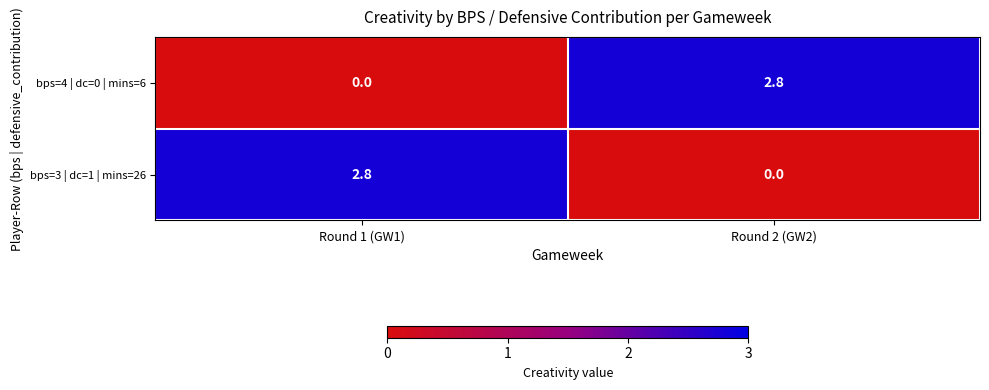

The value of bps=4 | dc=0 | mins=6 at Round 1 (GW1) is 1.9. True or false?

False